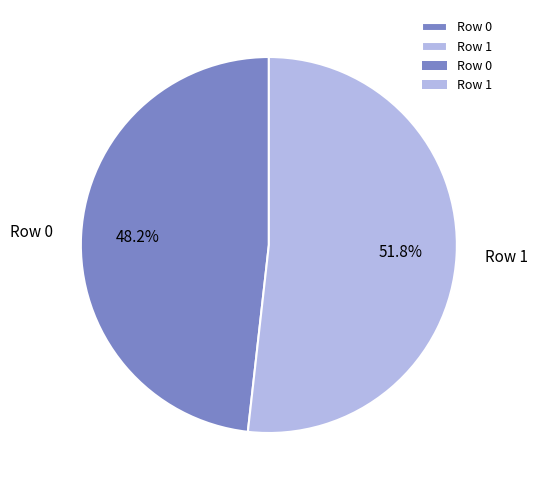

Is it true that Row 0 is 48% of the pie?

True